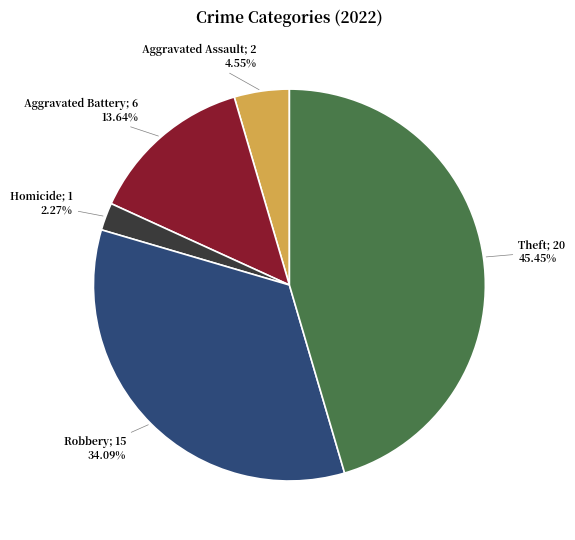

How many slices are in this pie chart?

5